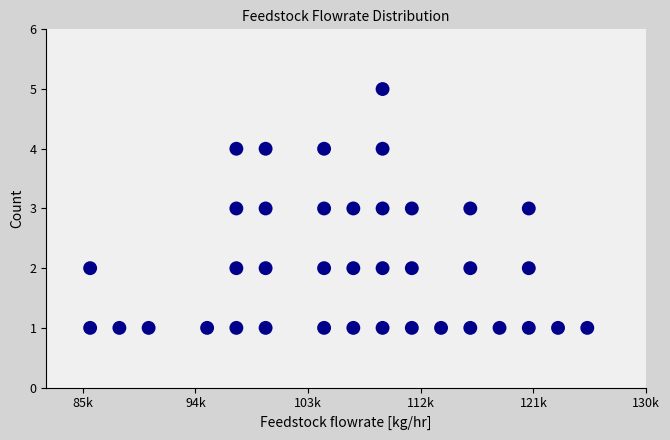

What is the range of Y values (max minus min)?

4